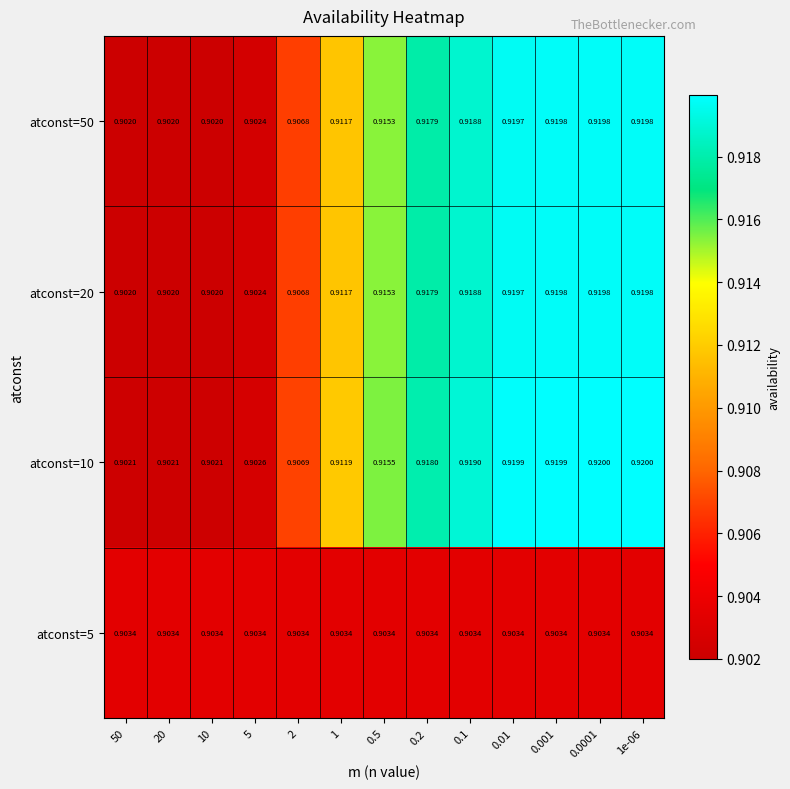

Is the value of atconst=20 at 10 greater than the value of atconst=10 at 0.001?

No